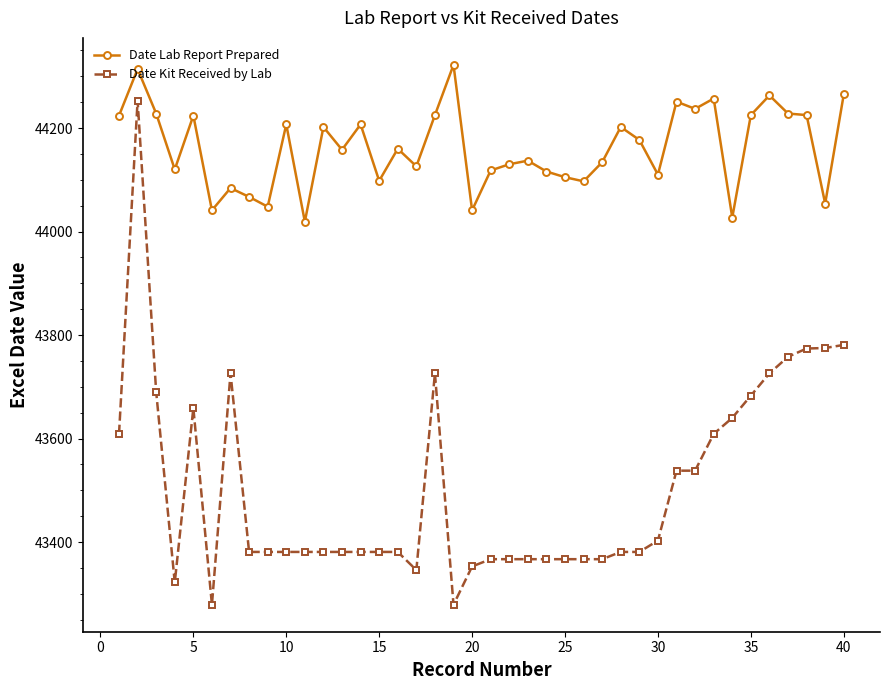

Which series has the largest range (max minus min)?

Date Kit Received by Lab